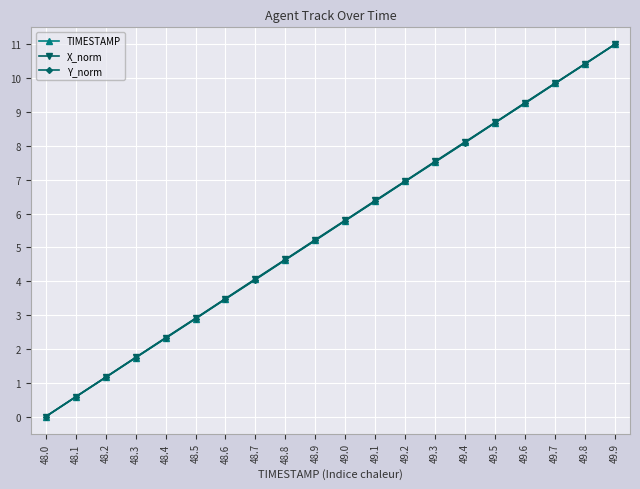

How many distinct data groups are displayed?

3